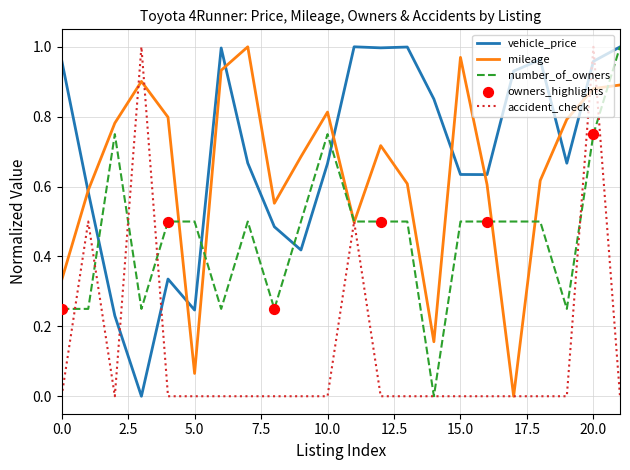

At how many categories does at least one series exceed 0?

22